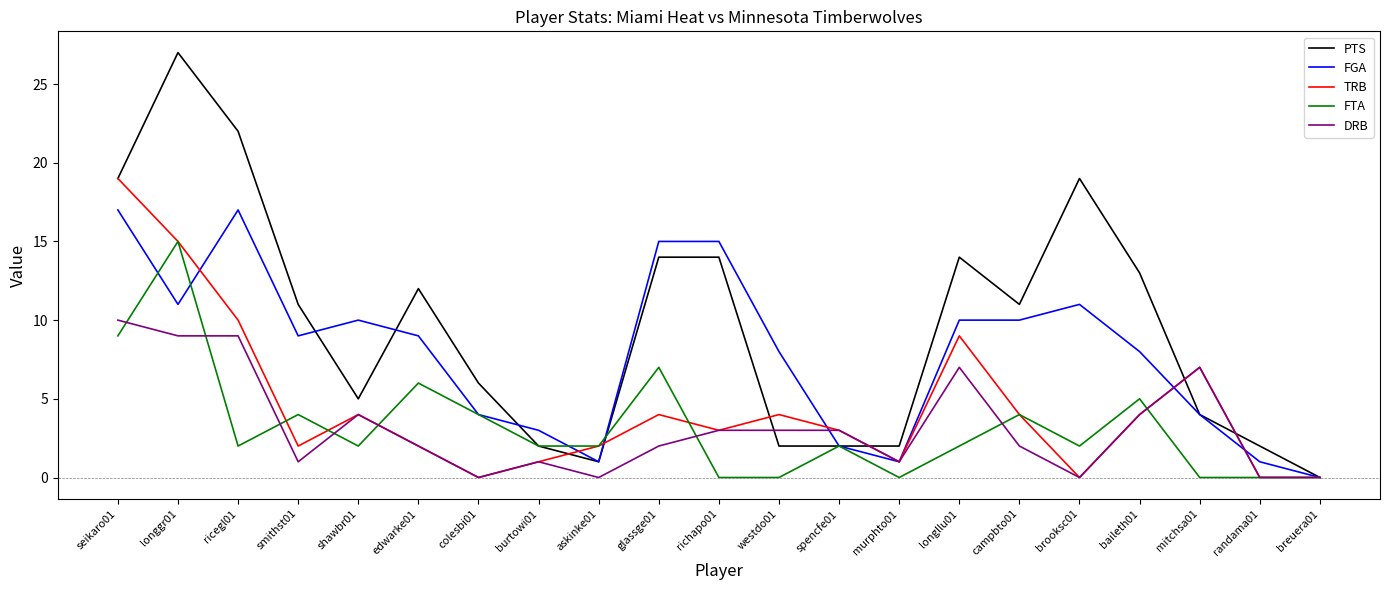

True or false: DRB has more than 2 interior local peaks.

True